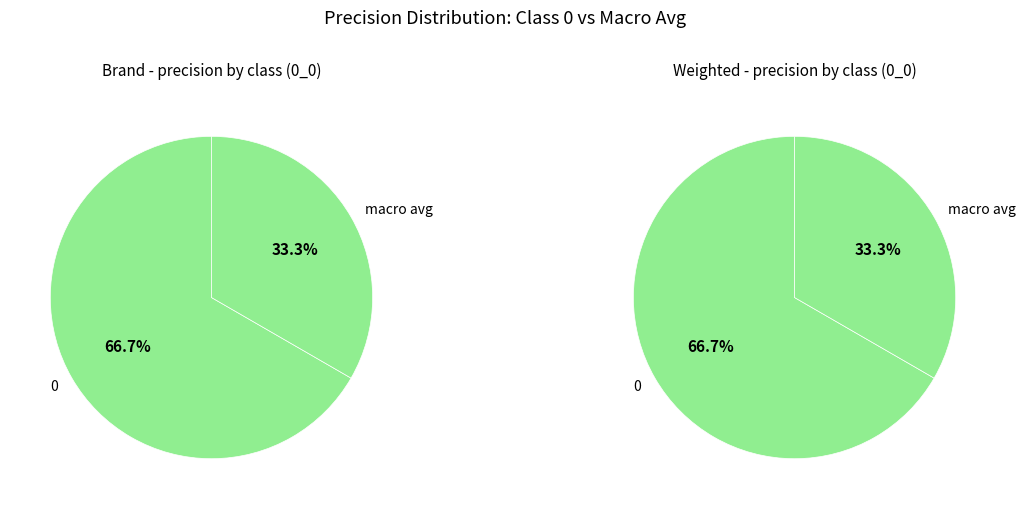

How many slices are in this pie chart?

4